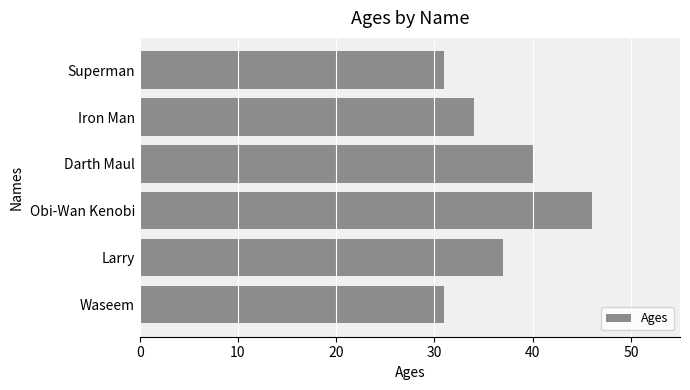

What is the sum of all values?

219